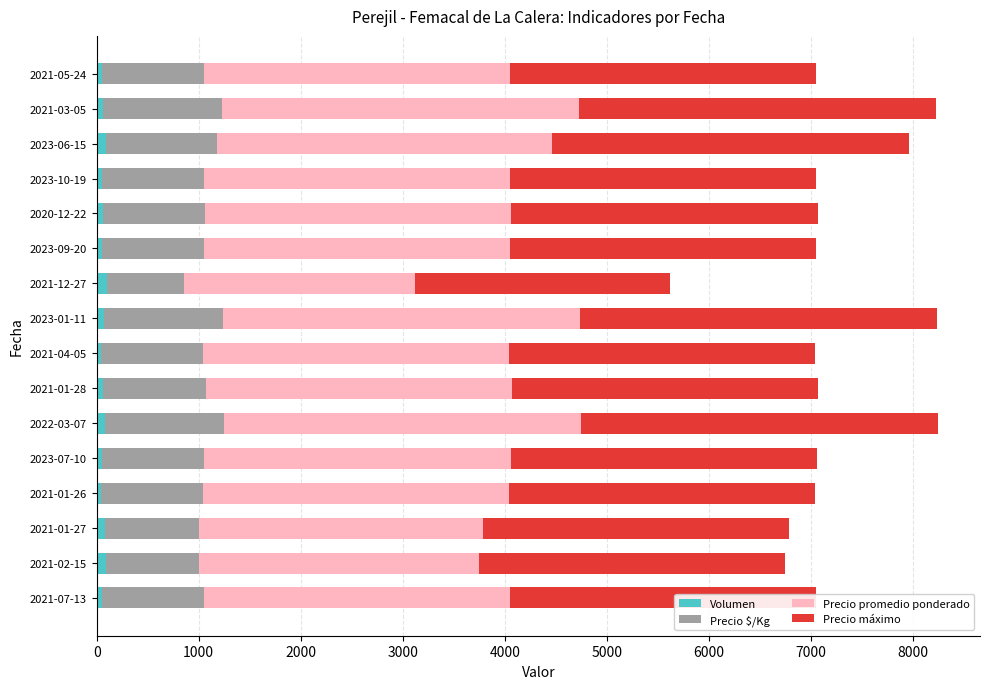

Count the number of categories in the chart.

16